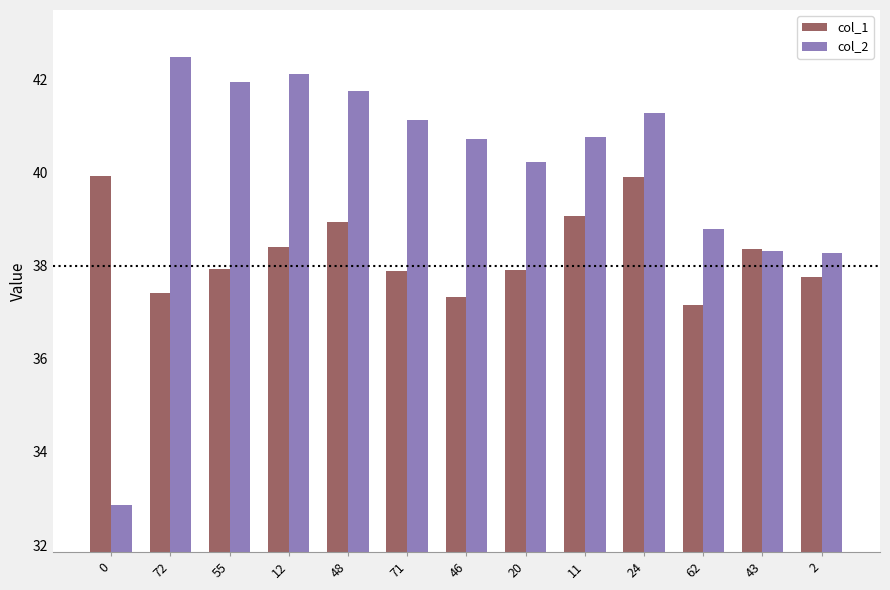

How many groups of bars are there?

13